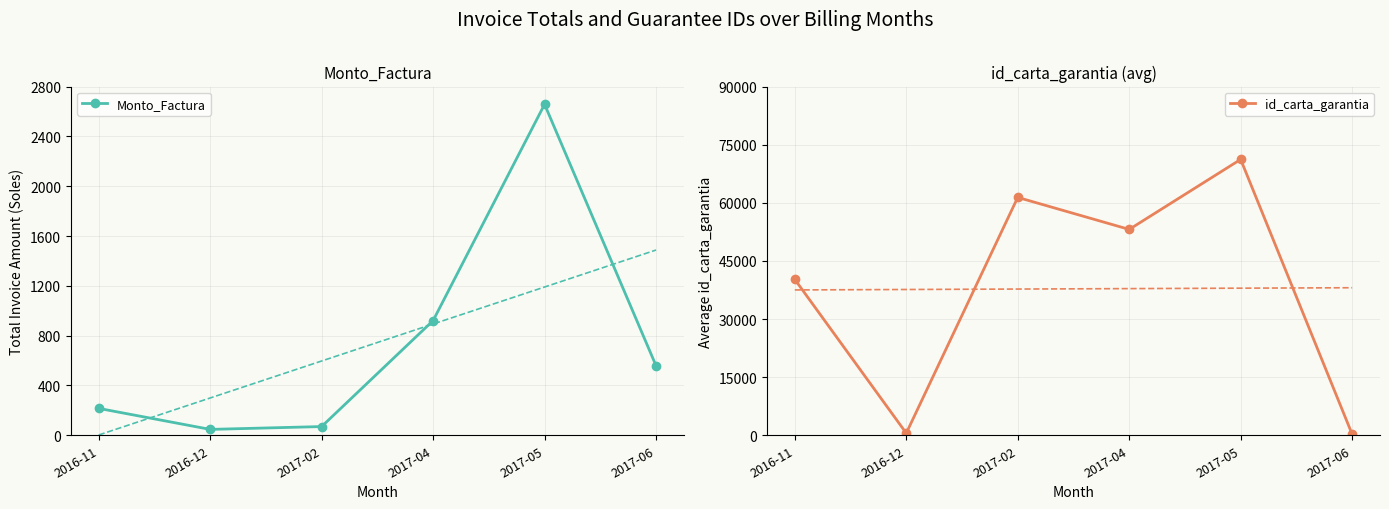

What is the maximum value shown in the chart?

71199.9